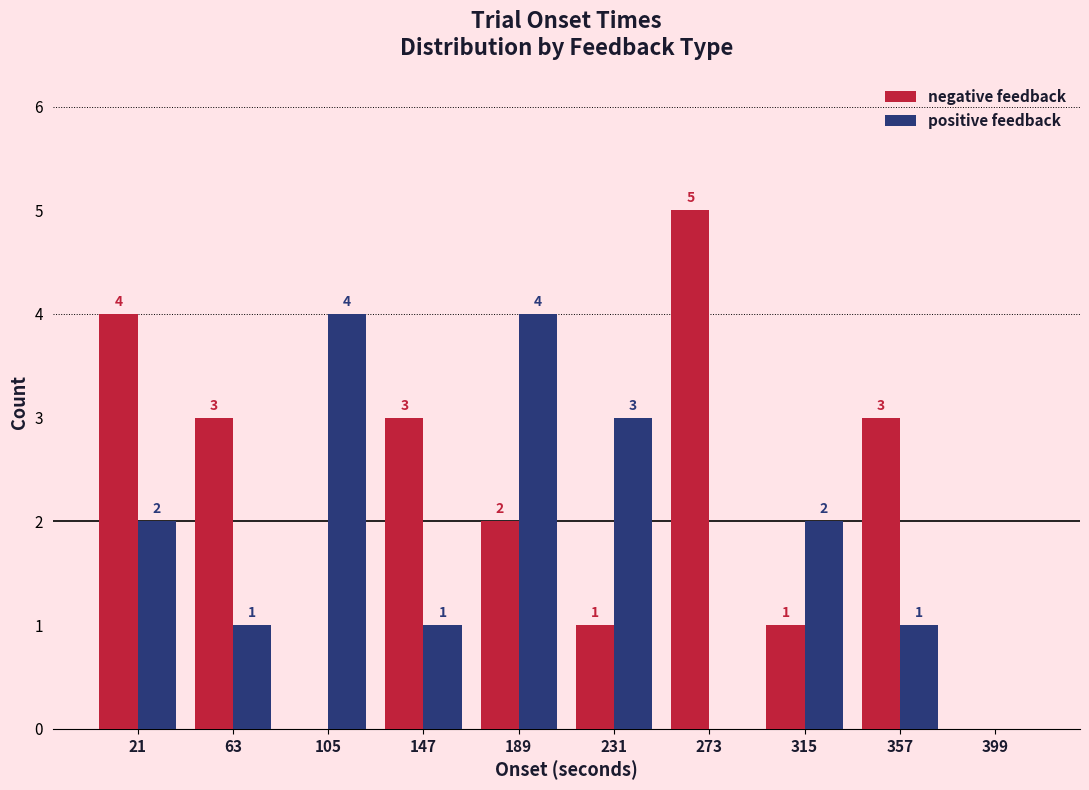

In the negative feedback series, which range on the x-axis has the tallest bar?

252 to 294